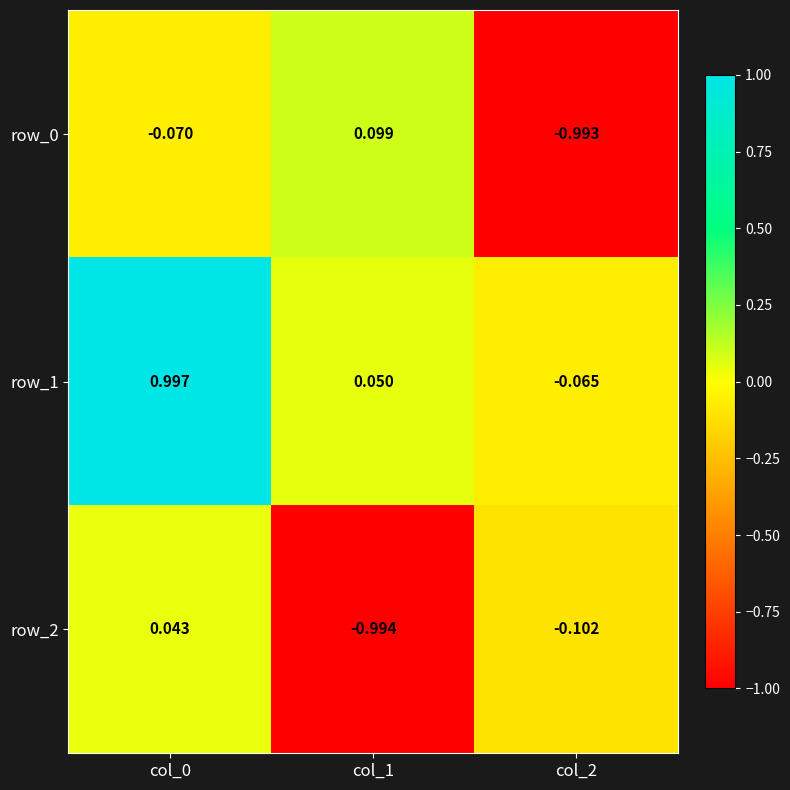

What is the difference between the highest and lowest values at col_0?

1.1